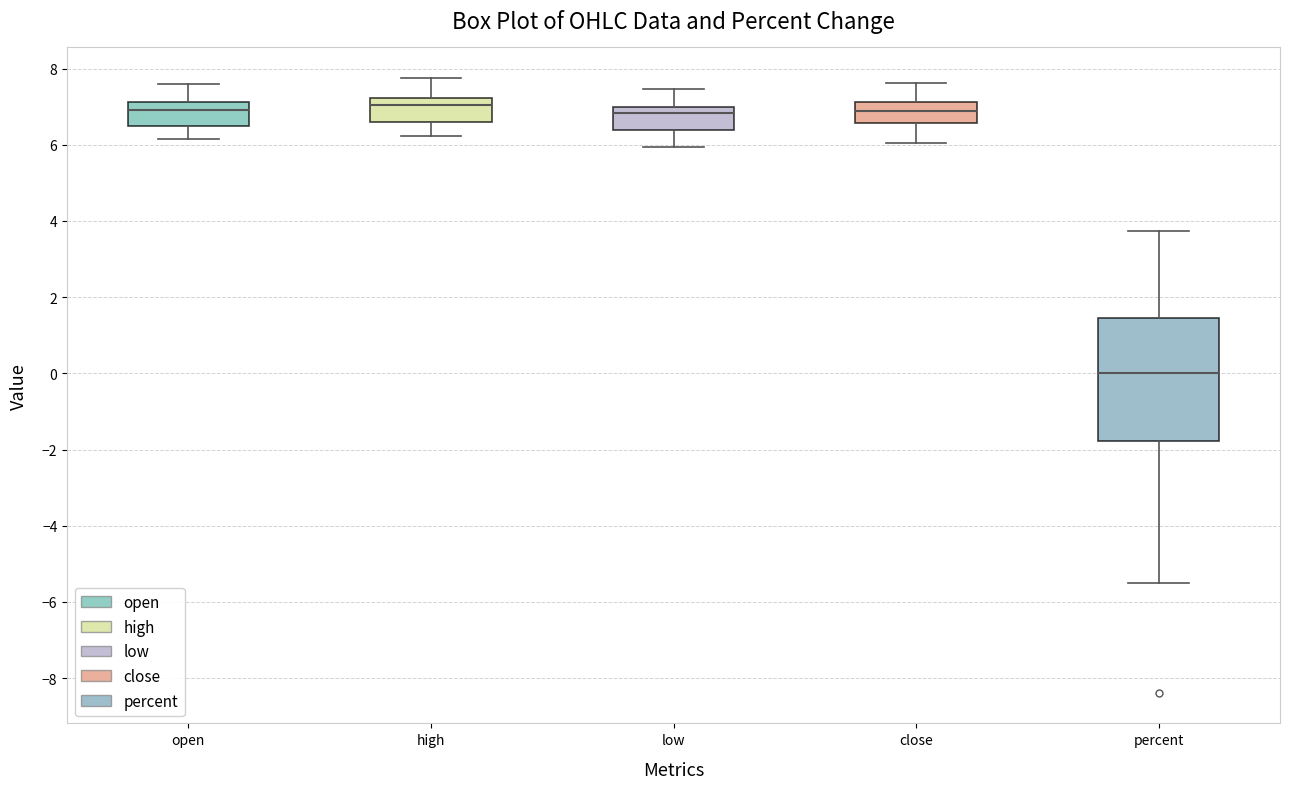

Which box's median line is the lowest?

percent